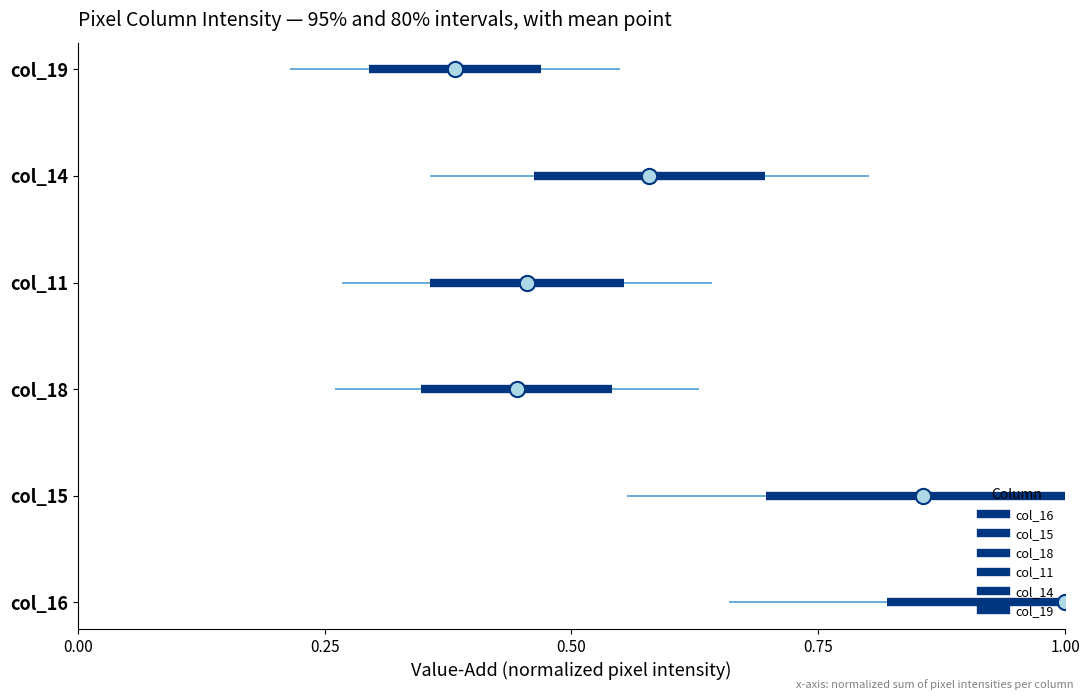

What are all the series names shown in the legend?

col_16, col_15, col_18, col_11, col_14, col_19